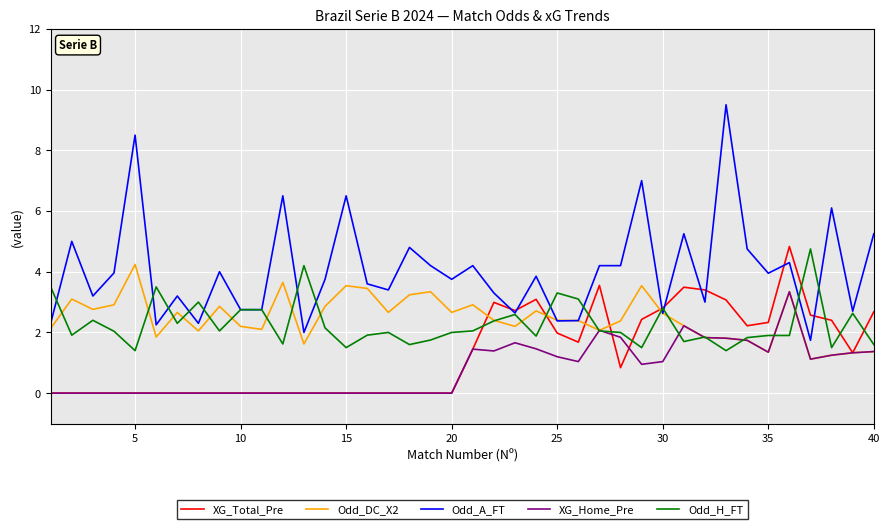

Which series has the largest range (max minus min)?

Odd_A_FT